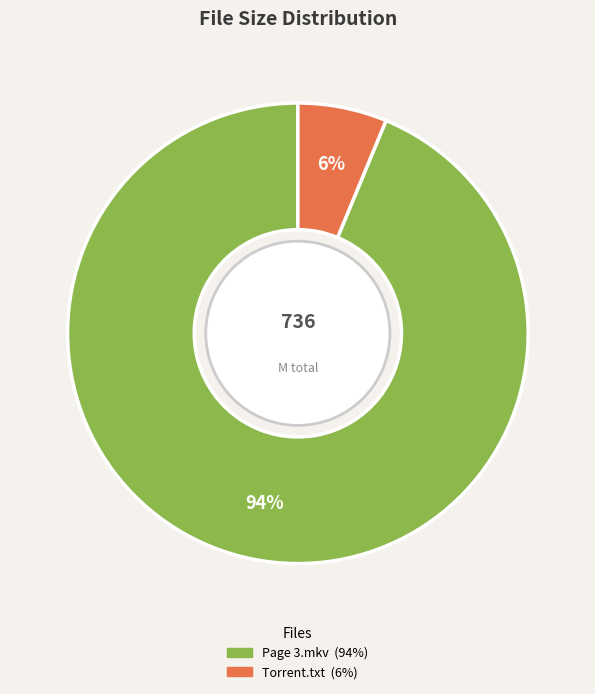

To the nearest percent, what is the average slice percentage?

50%